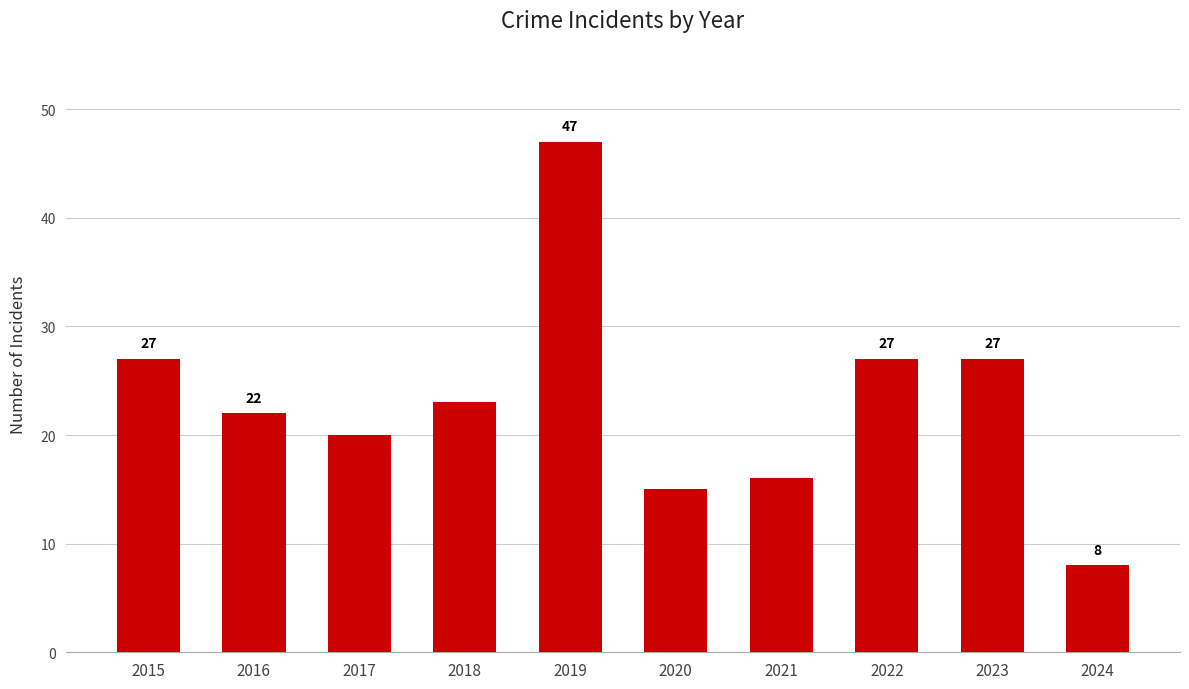

Are the bars horizontal?

No